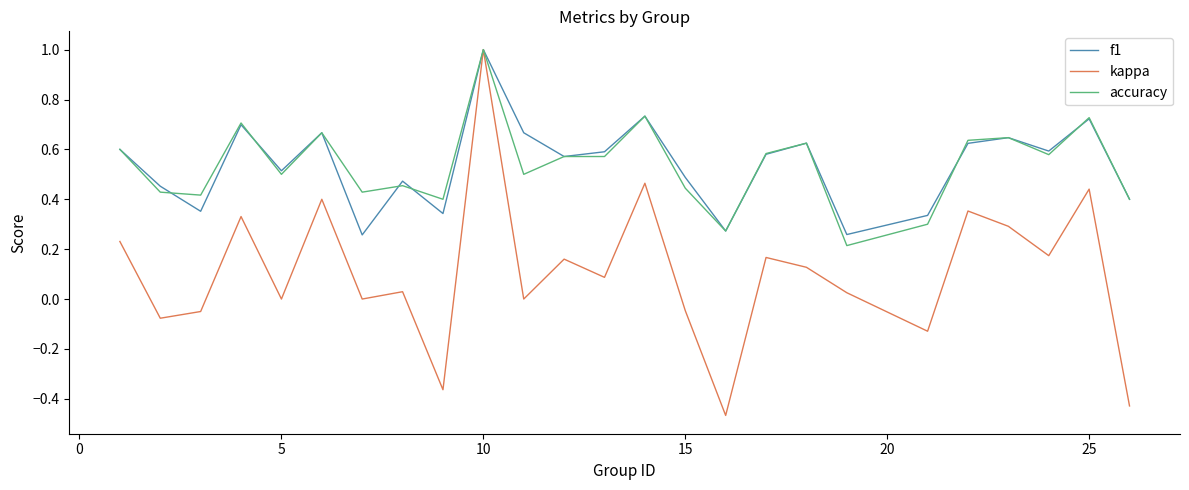

Which series has the largest range (max minus min)?

kappa